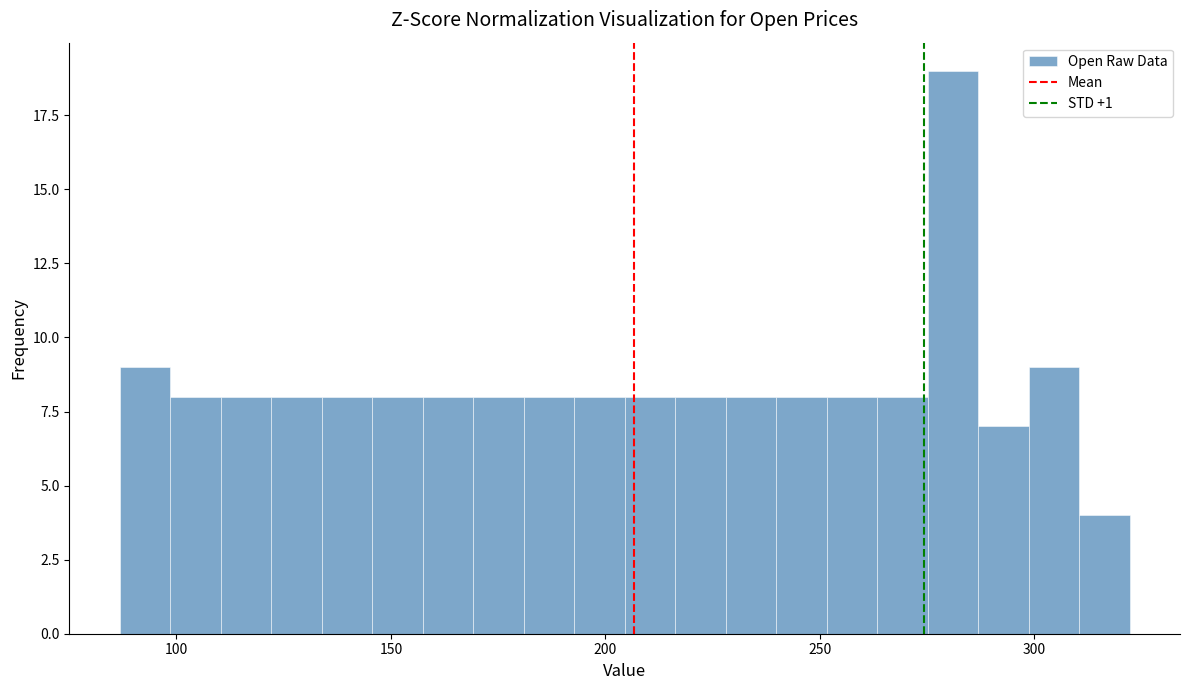

Read against the x-axis, roughly where is the centre of the tallest bar?

280